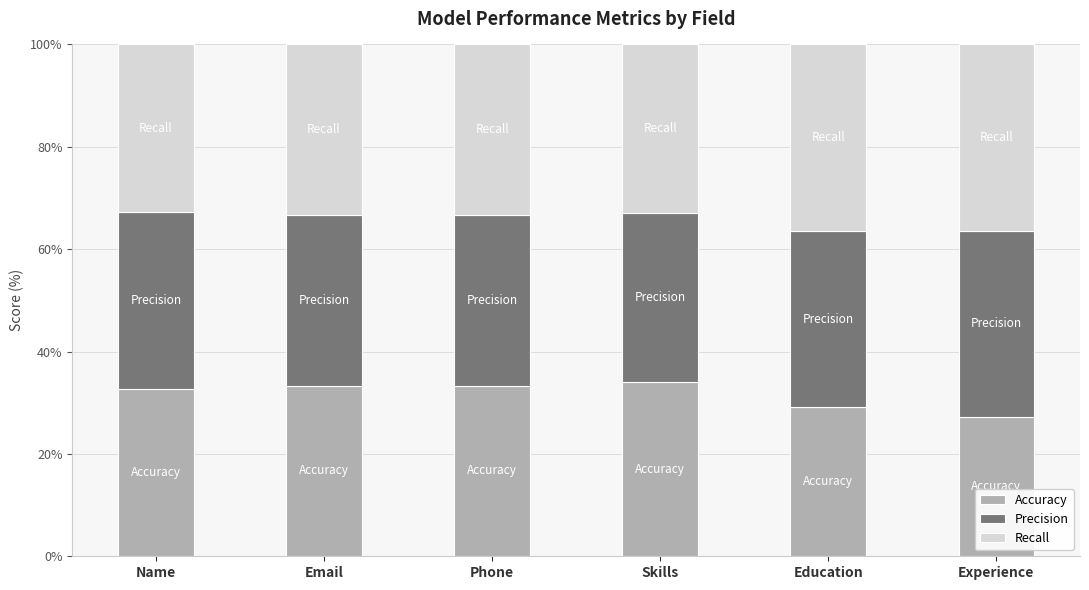

True or false: Accuracy has a value of 7.7 at Email.

False